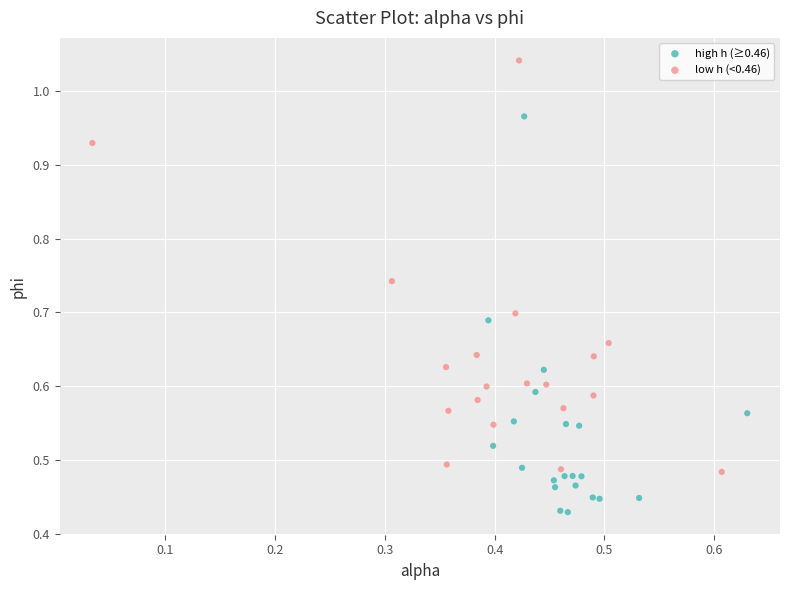

Which series contains the lowest Y value?

high h (≥0.46)